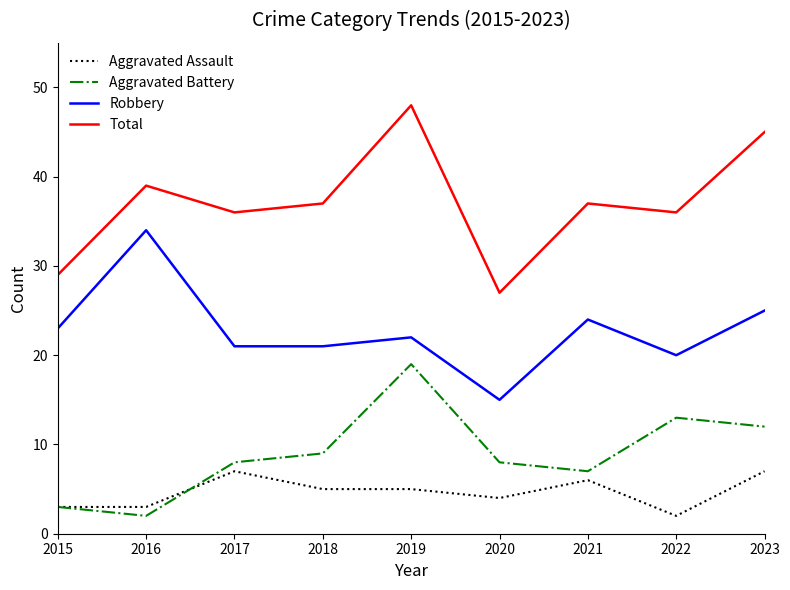

True or false: Robbery has a value of 15 at 2020.

True